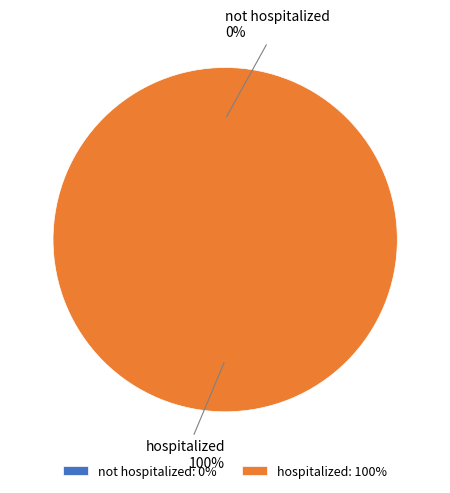

What is the majority slice?

hospitalized